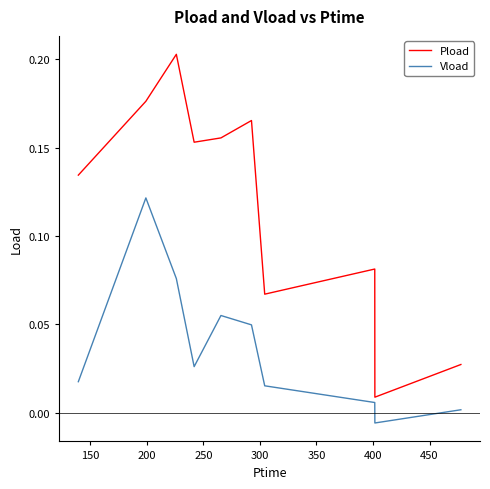

Which series has the largest range (max minus min)?

Pload